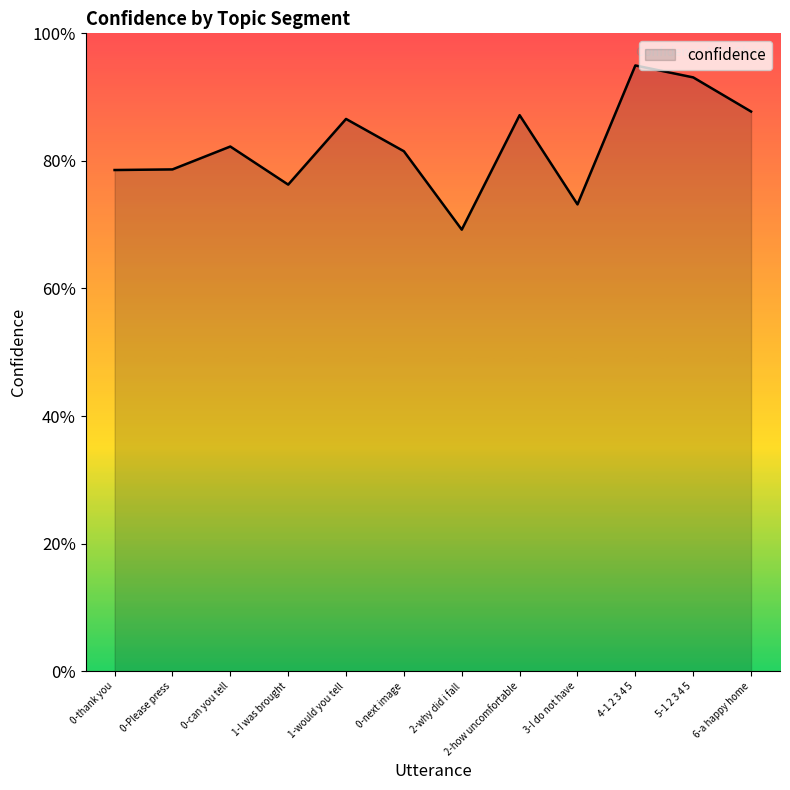

Reading left to right, list all the values displayed in this chart.

0.8	0.8	0.8	0.8	0.9	0.8	0.7	0.9	0.7	0.9	0.9	0.9